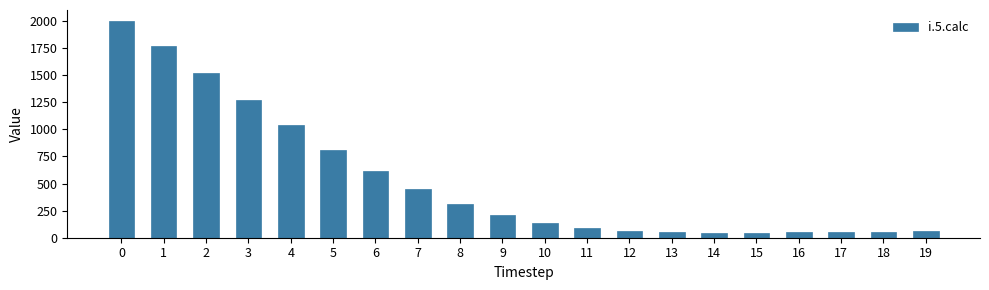

True or false: the data shows 51 at 13.

True